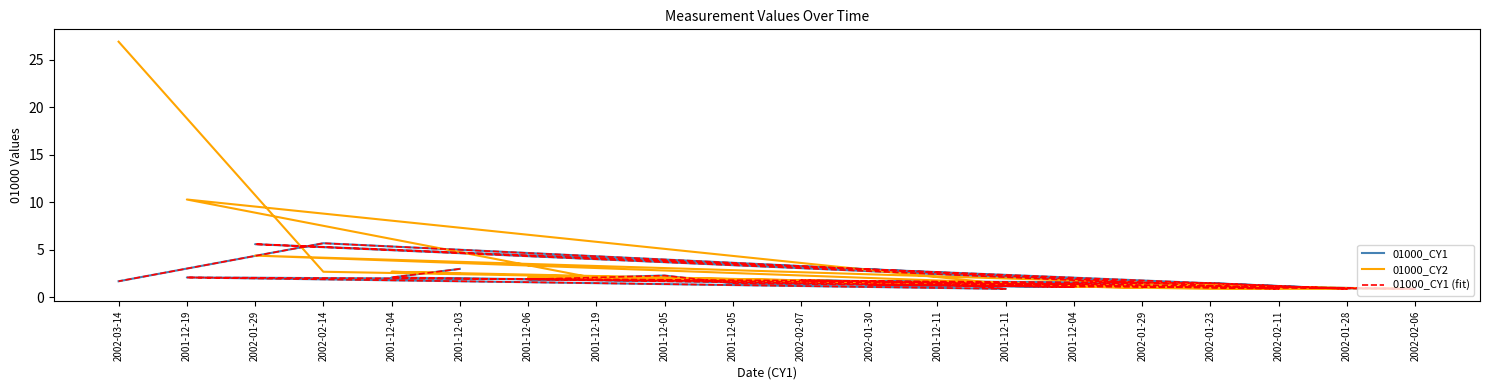

What is the difference between the second highest and second lowest values in the 01000_CY2 series?

9.4